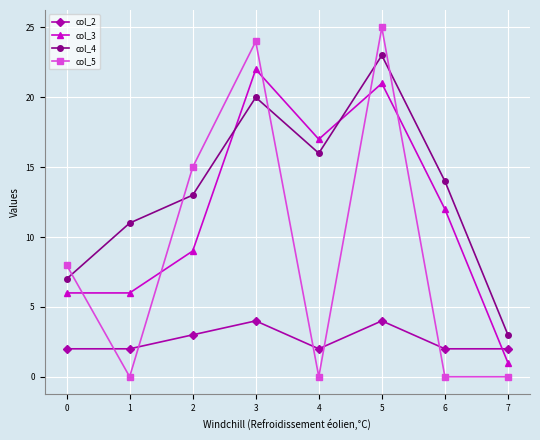

How many times do col_5 and col_3 cross each other?

5